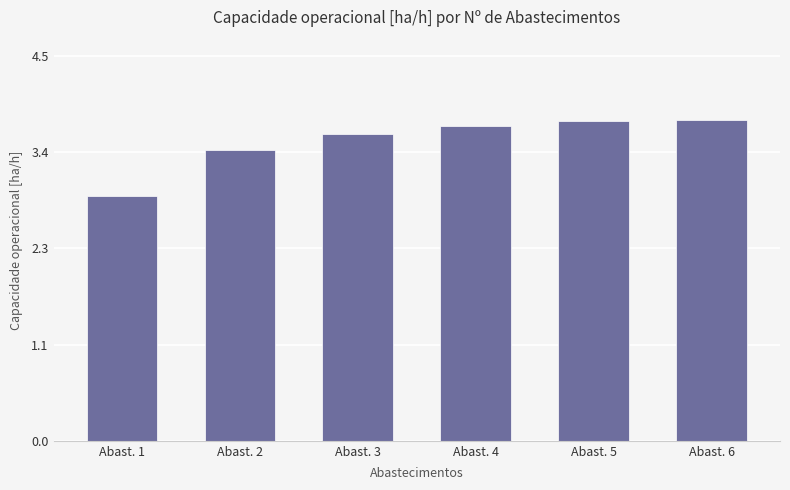

Approximately how many times larger is the value at Abast. 1 compared to Abast. 4?

0.8